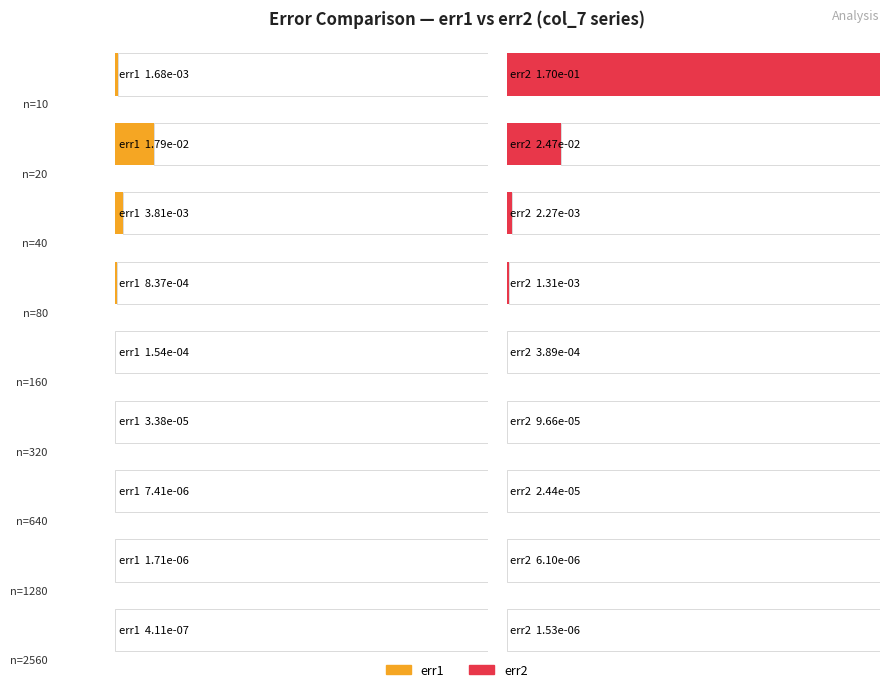

Which series has the largest total across all categories?

err2